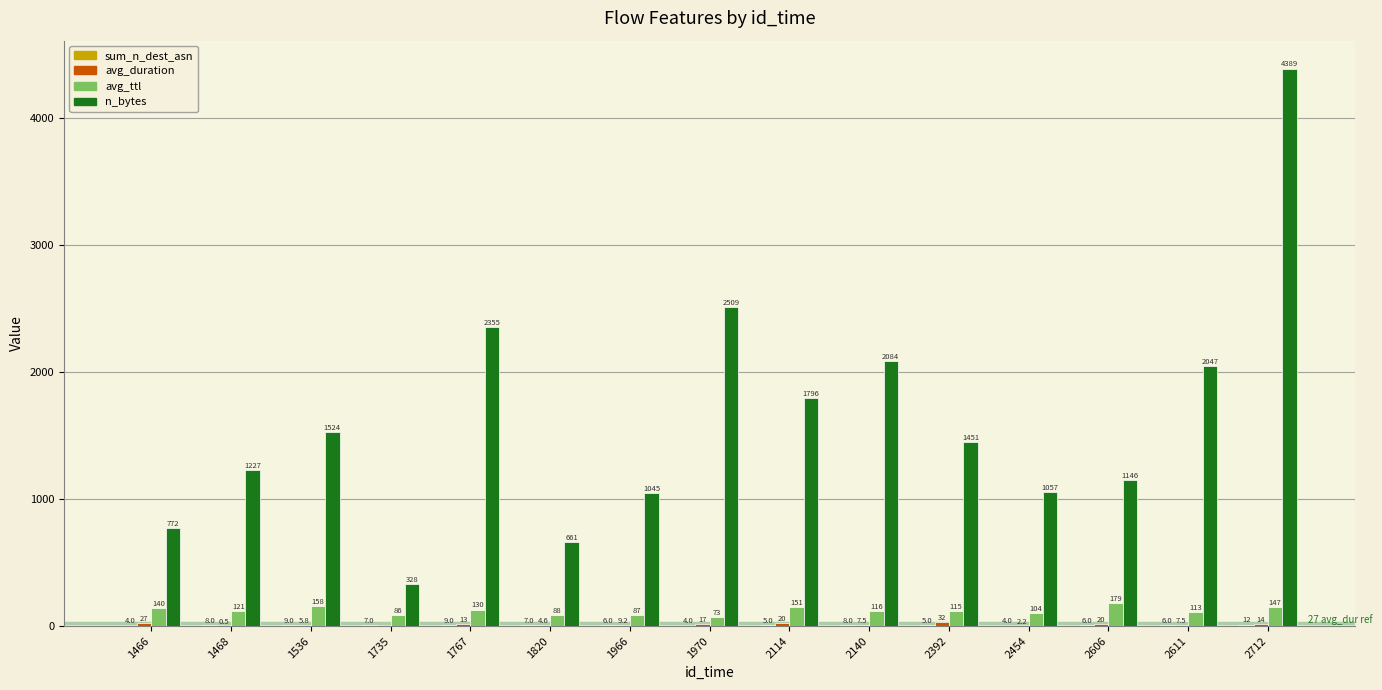

How many groups of bars are there?

15